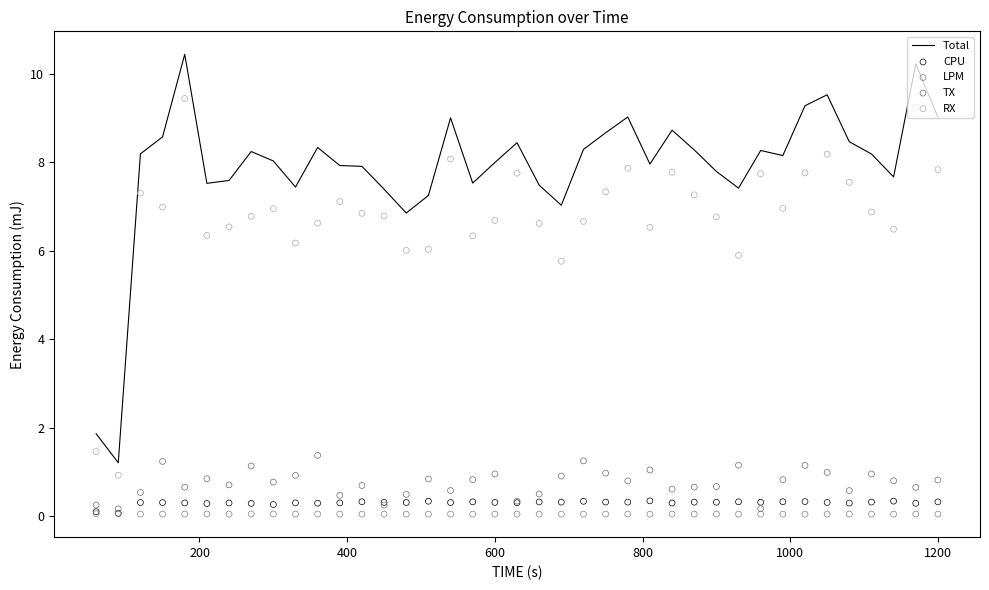

What is the maximum value for Total?

10.4